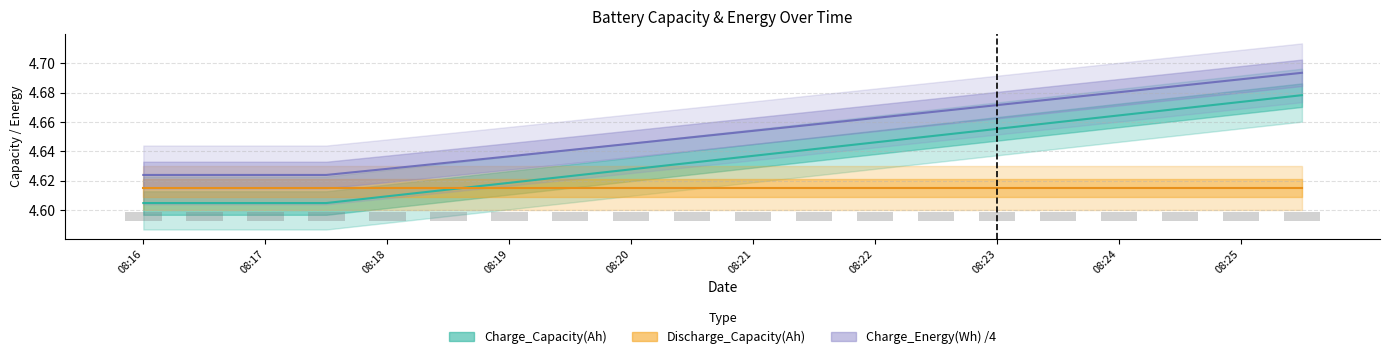

What is the sum of the Discharge_Capacity(Ah) values at 08:17 and 08:19?

9.2